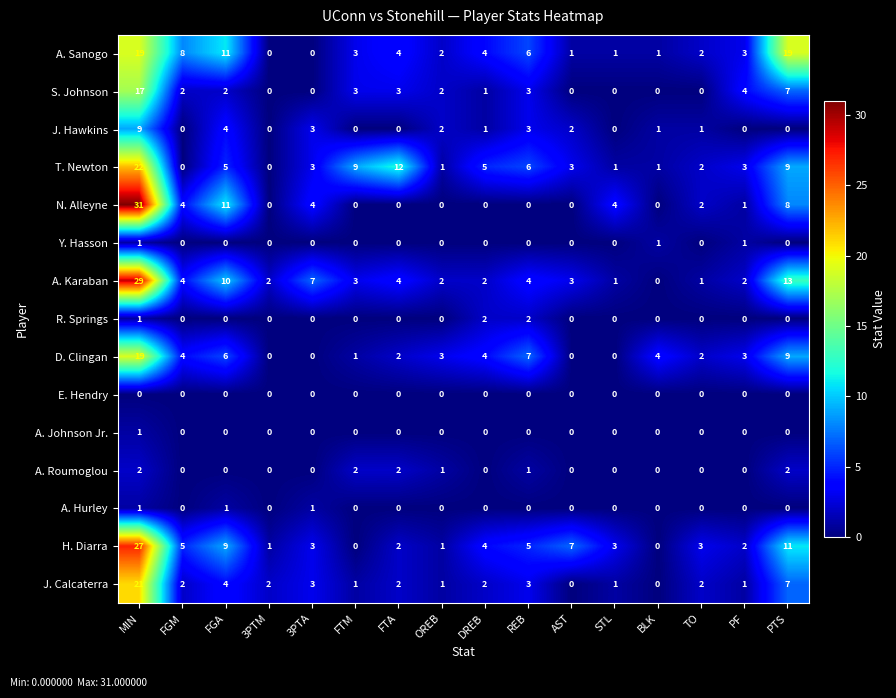

Is the value of A. Johnson Jr. at PTS greater than the value of A. Sanogo at OREB?

No